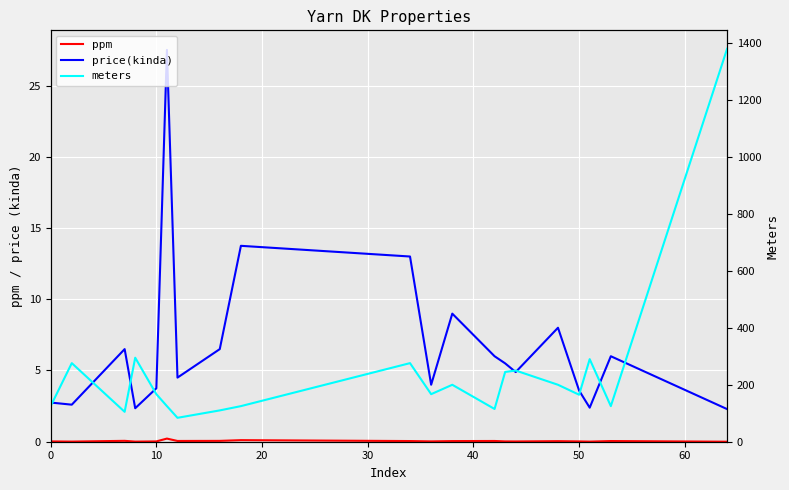

True or false: meters and ppm intersect in this chart.

False